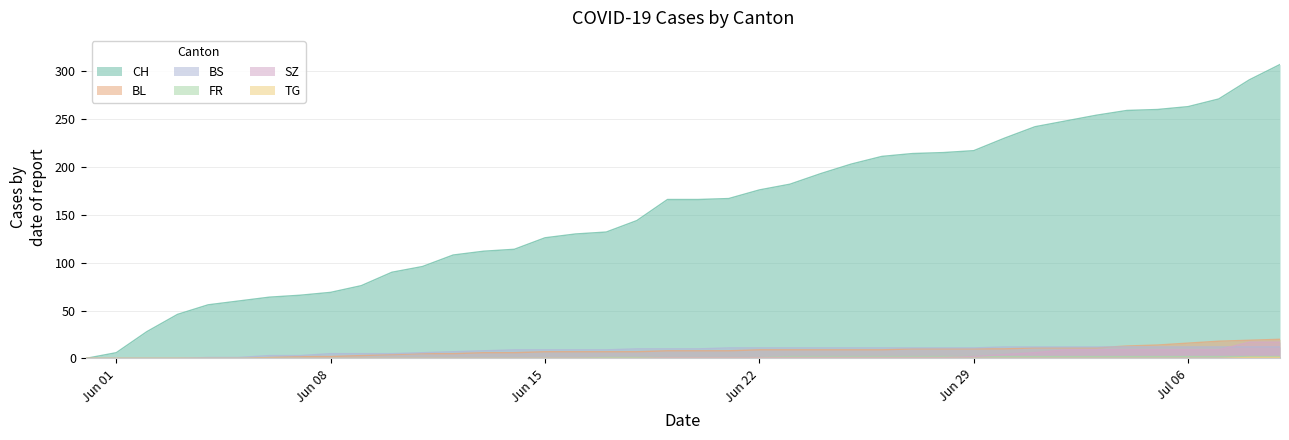

What is the label of the 34th point from the right?

2020-06-06